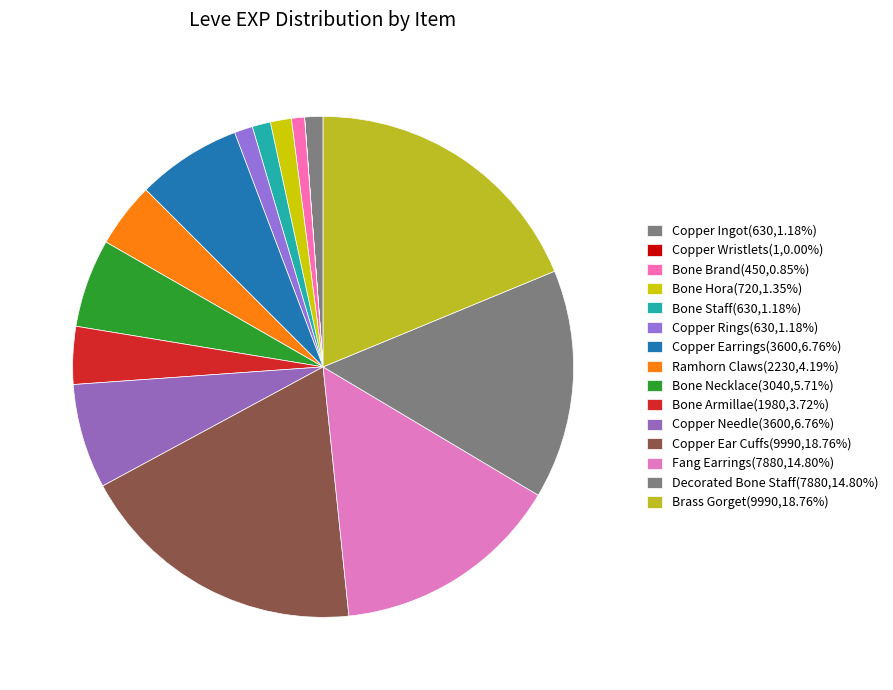

Does Copper Ear Cuffs represent more than half of the total?

No